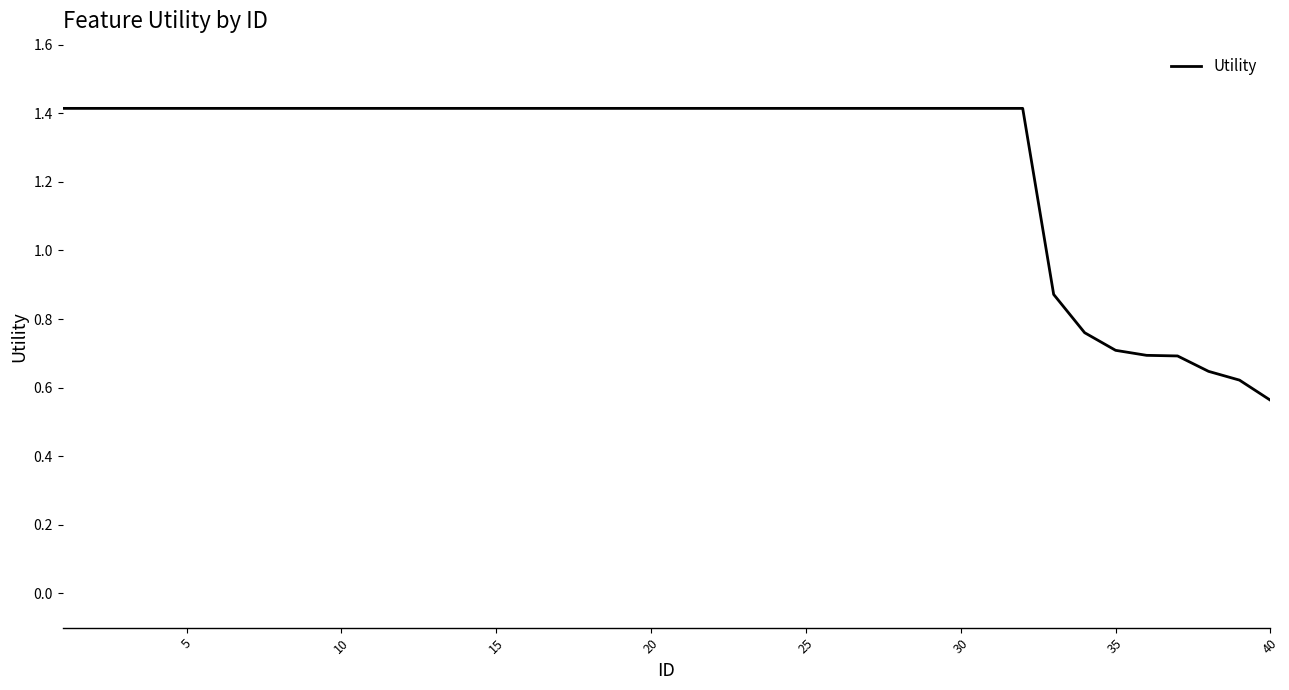

What is the maximum value shown in the chart?

1.4